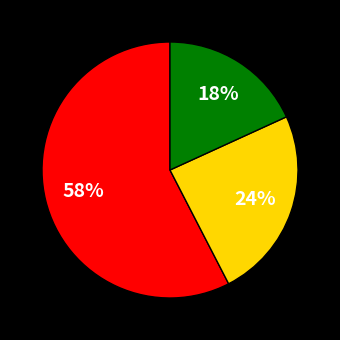

Is there any slice that represents more than half of the pie?

Yes